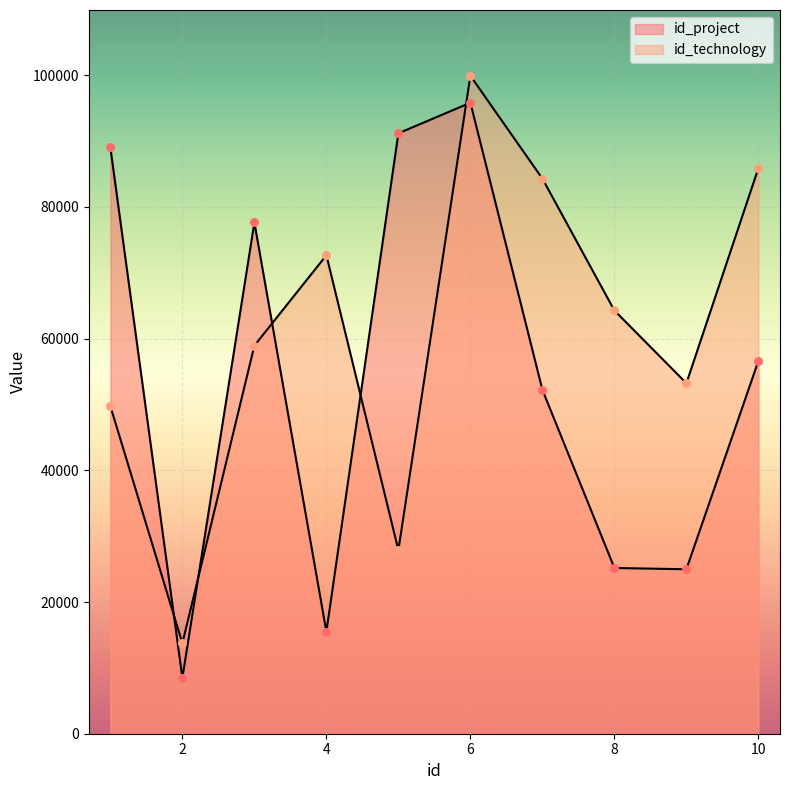

Is the value of id_project at 4 greater than the value of id_technology at 10?

No